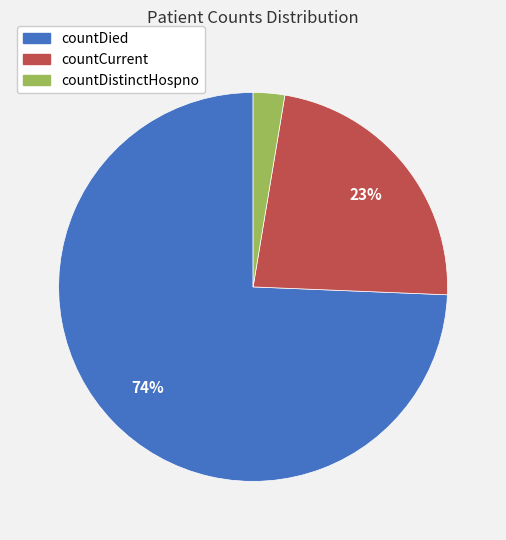

True or false: countCurrent accounts for 13% of the total.

False